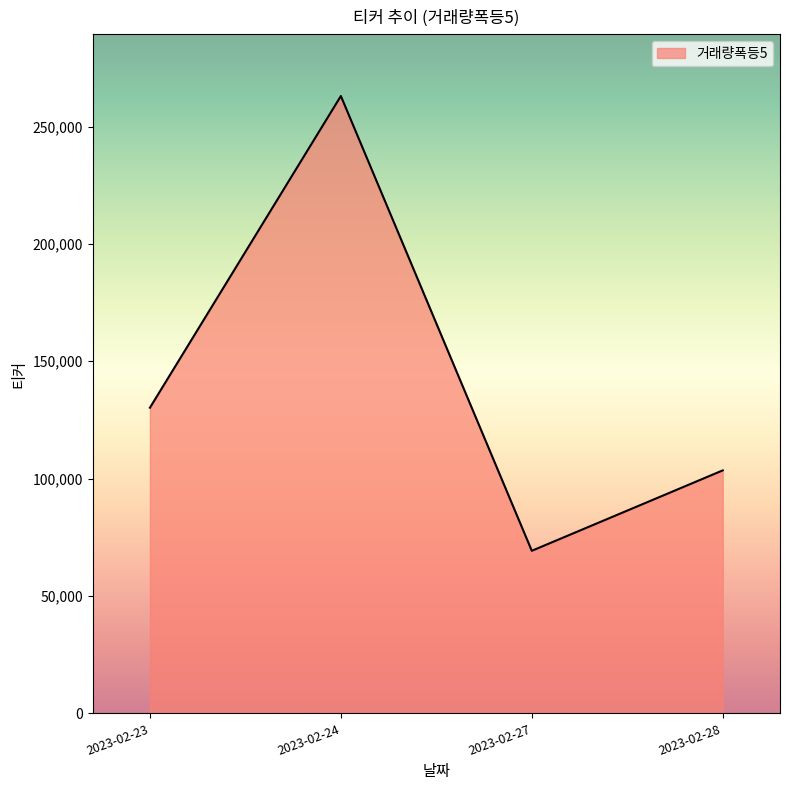

List the labels in order of value, largest first.

2023-02-24, 2023-02-23, 2023-02-28, 2023-02-27